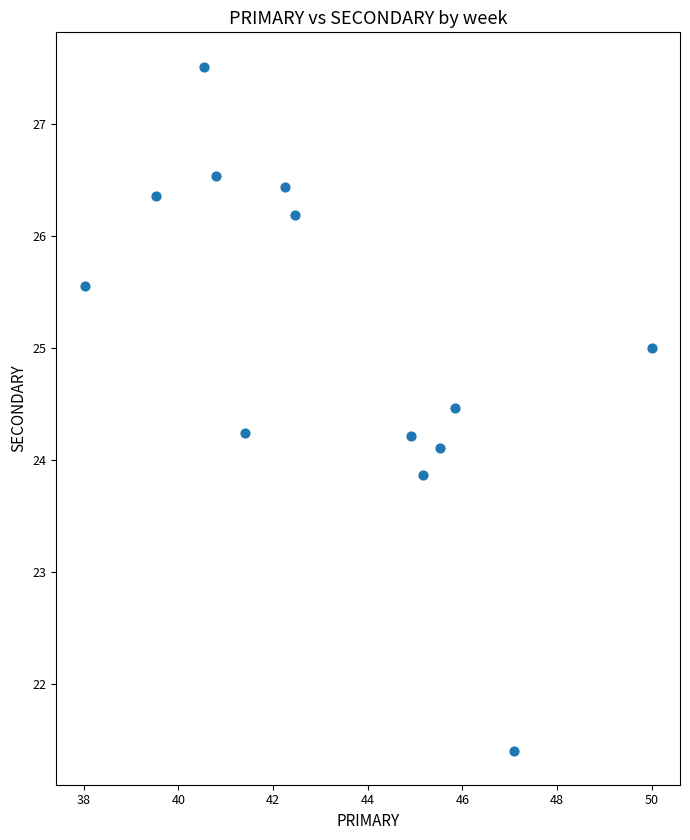

What is the range of X values (max minus min)?

12.0